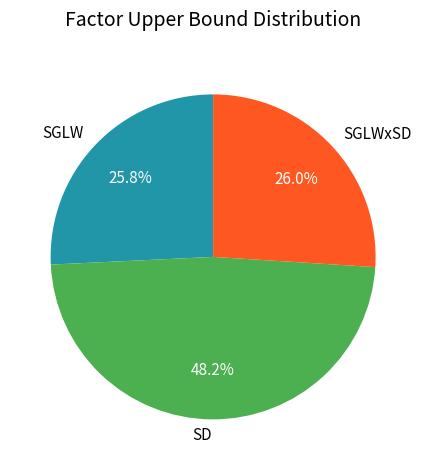

What percentage do SD and SGLW together represent?

74.0%